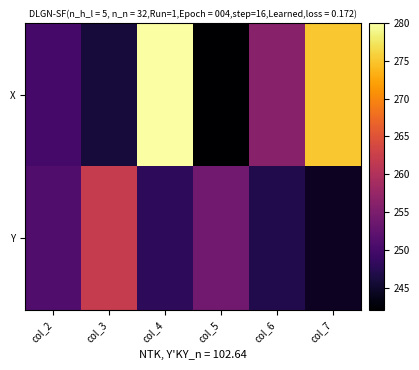

At col_5, list the series in order from smallest to largest.

X, Y